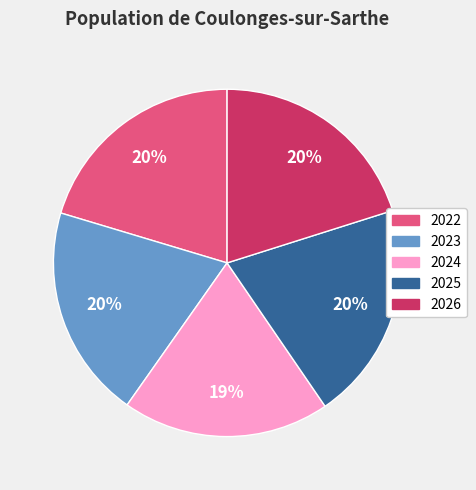

To the nearest percent, what is the average slice percentage?

20%